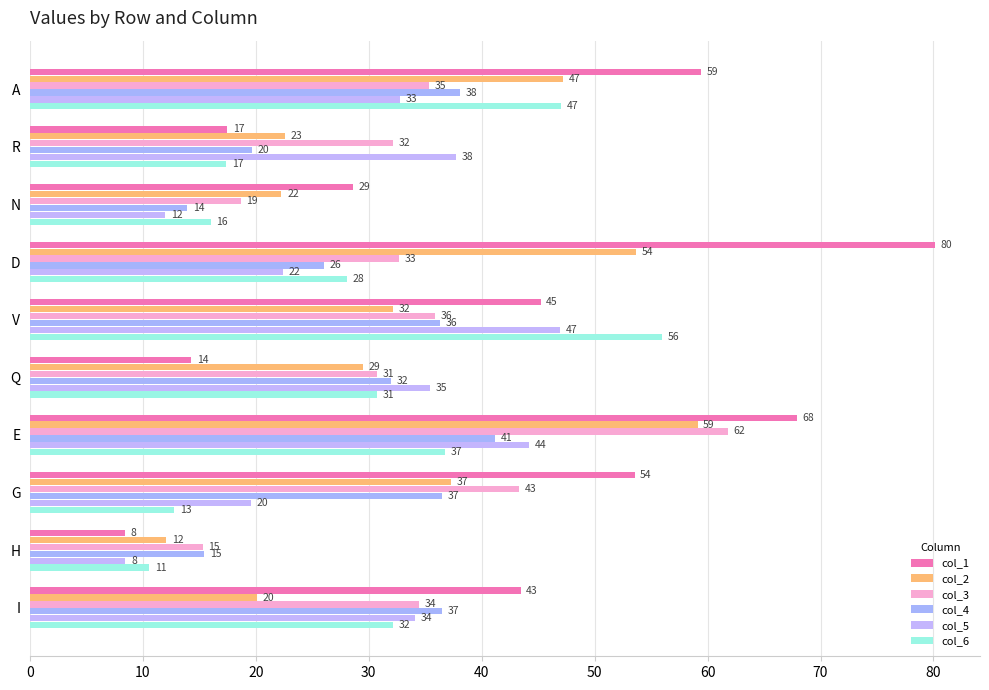

How many categories are shown in the chart?

10